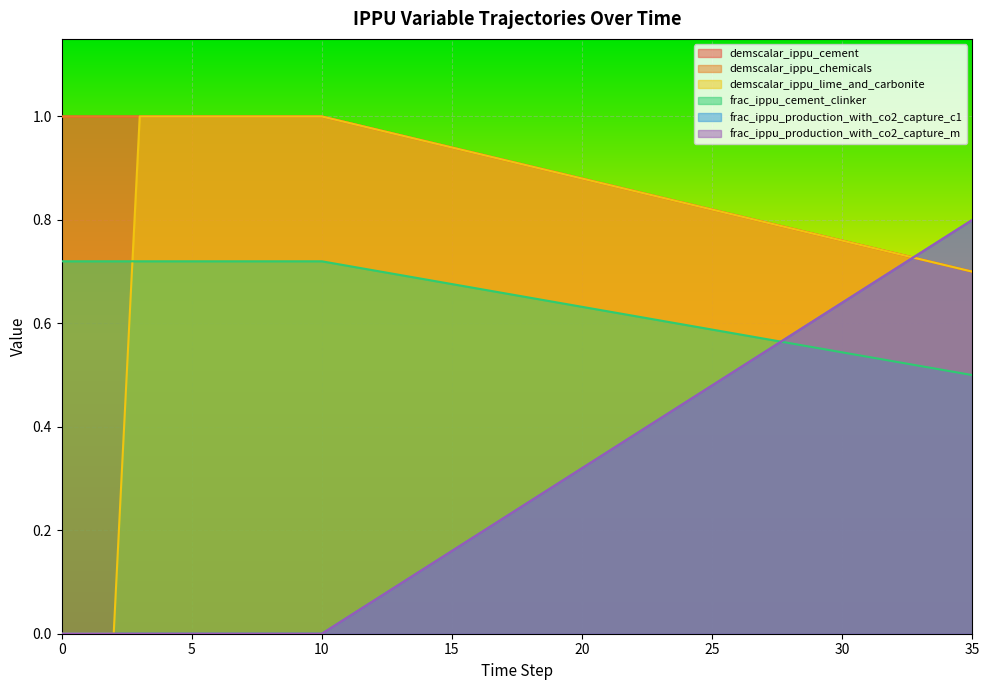

True or false: frac_ippu_production_with_co2_capture_m has more than 0 points higher than both neighbors.

False